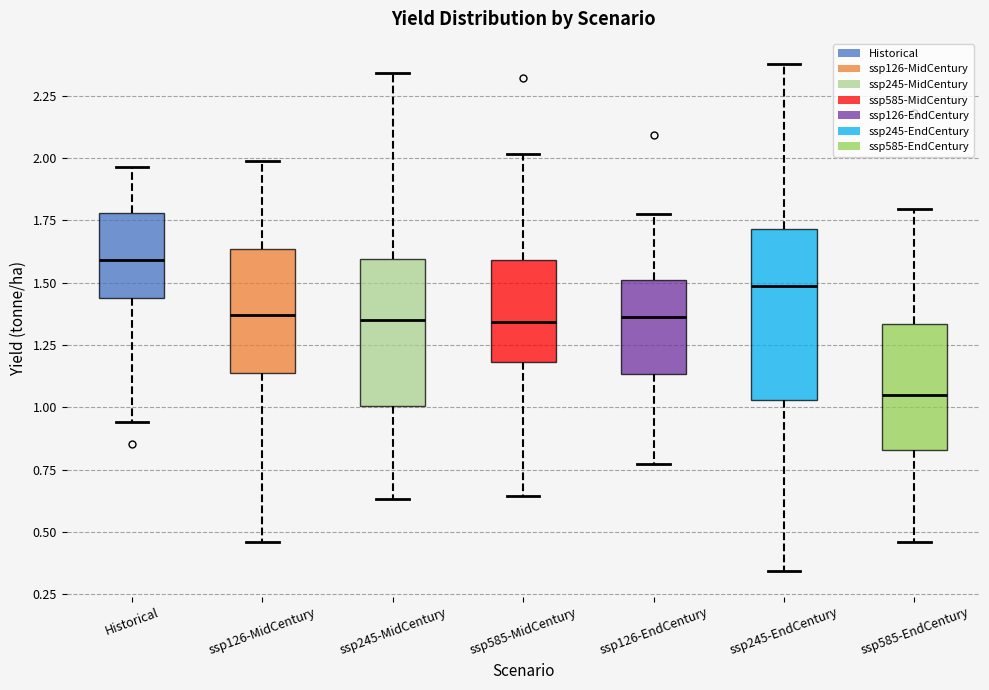

Which box is the tallest, from its lower edge to its upper edge?

ssp245-EndCentury